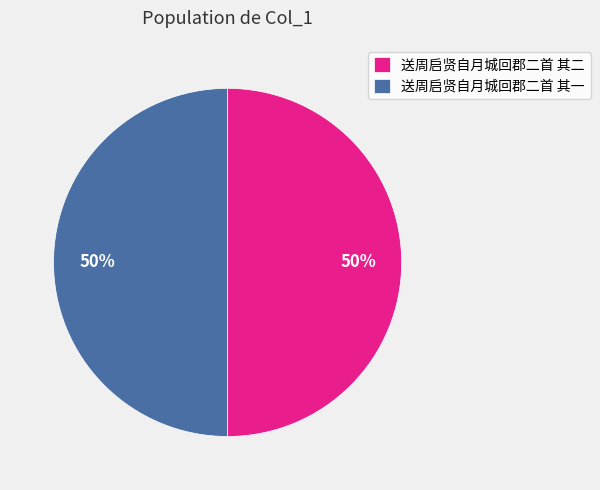

Is the sum of 送周启贤自月城回郡二首 其一 and 送周启贤自月城回郡二首 其二 greater than half?

Yes